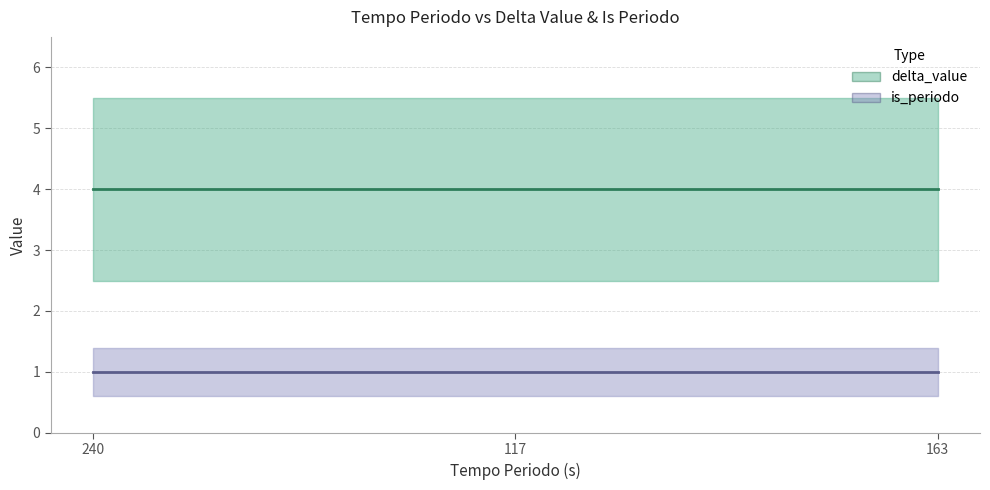

What is the label of the 2nd point from the right?

117